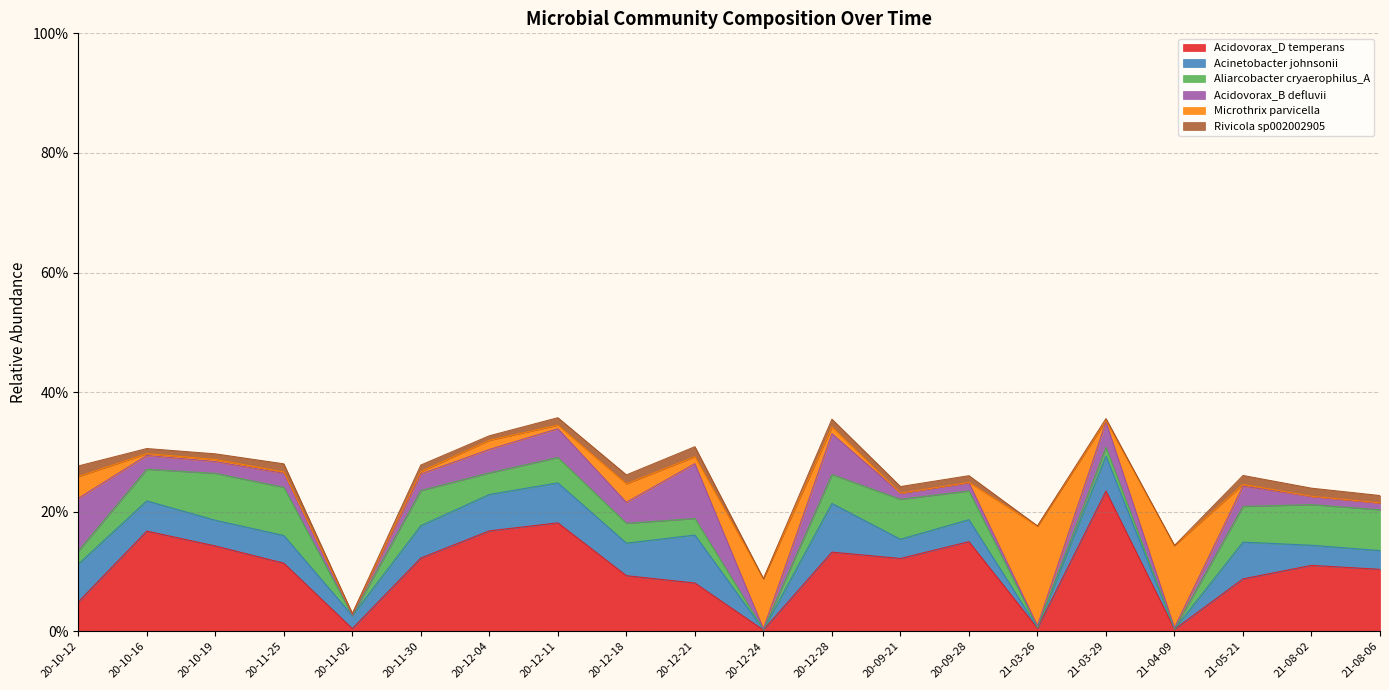

Which label corresponds to the smallest value in the chart?

21-04-09